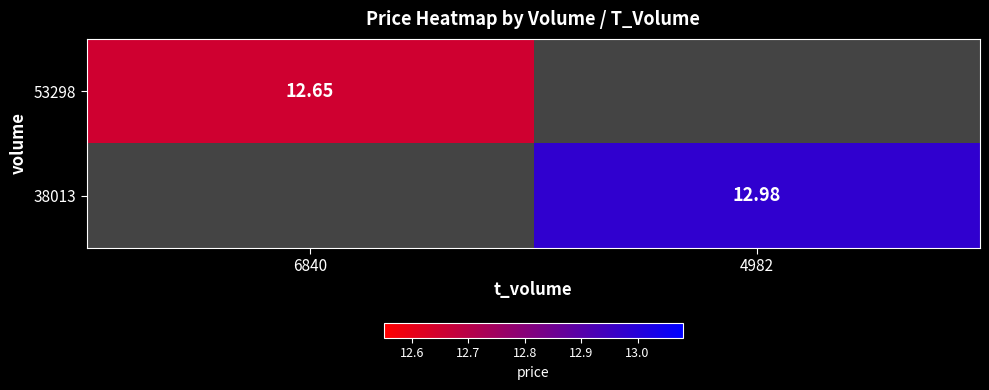

Is the value of 53298 at 6840 greater than the value of 38013 at 4982?

No